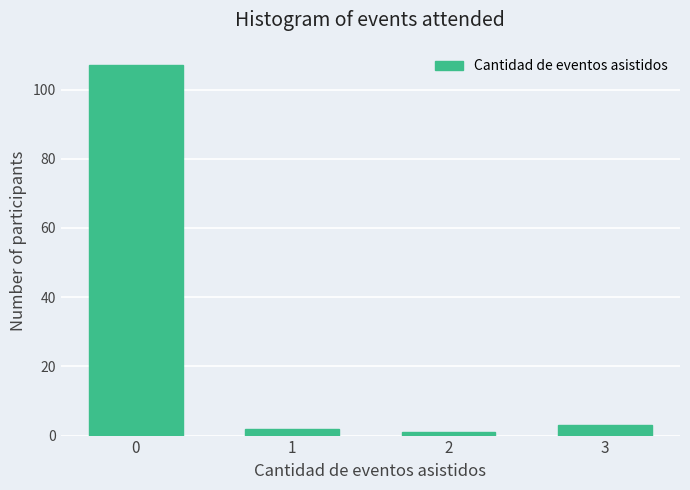

Reading left to right, extract all data points from this chart.

0=107	1=2	2=1	3=3